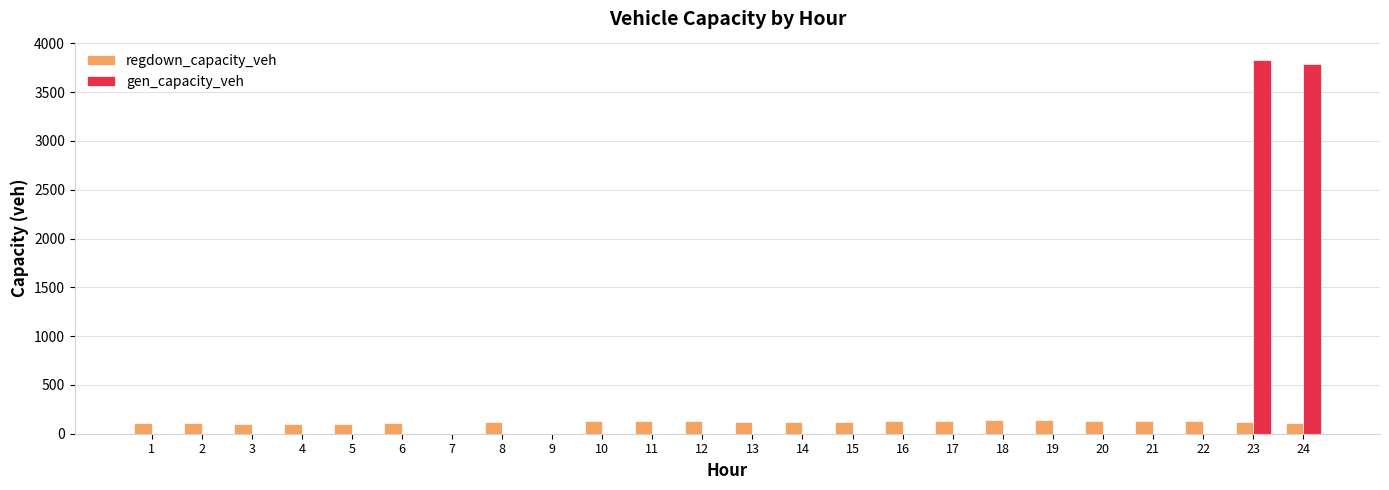

What is the sum of all gen_capacity_veh values?

7614.0